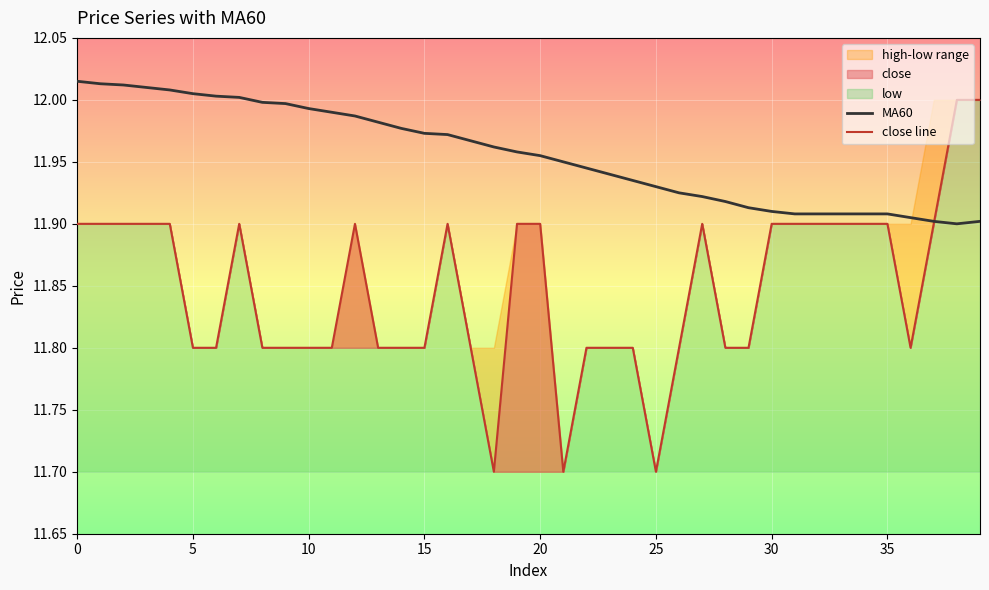

What is the label of the 19th point from the left?

18